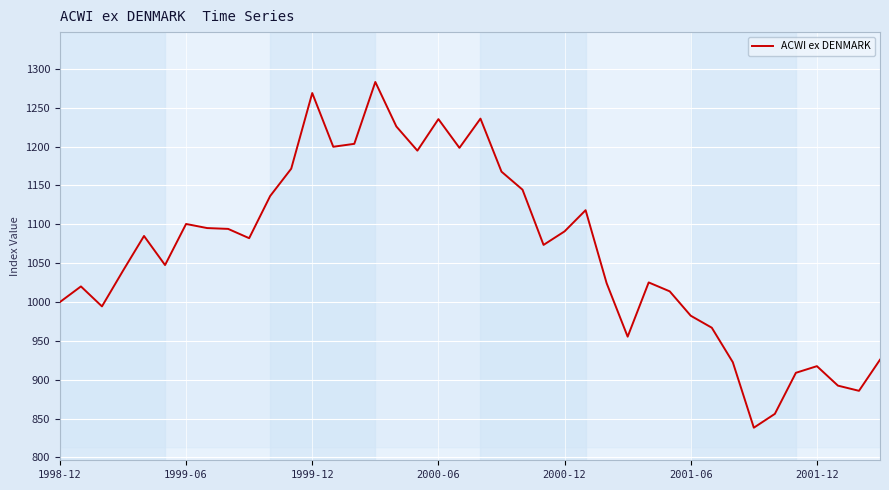

What is the difference between the maximum and minimum values?

444.8